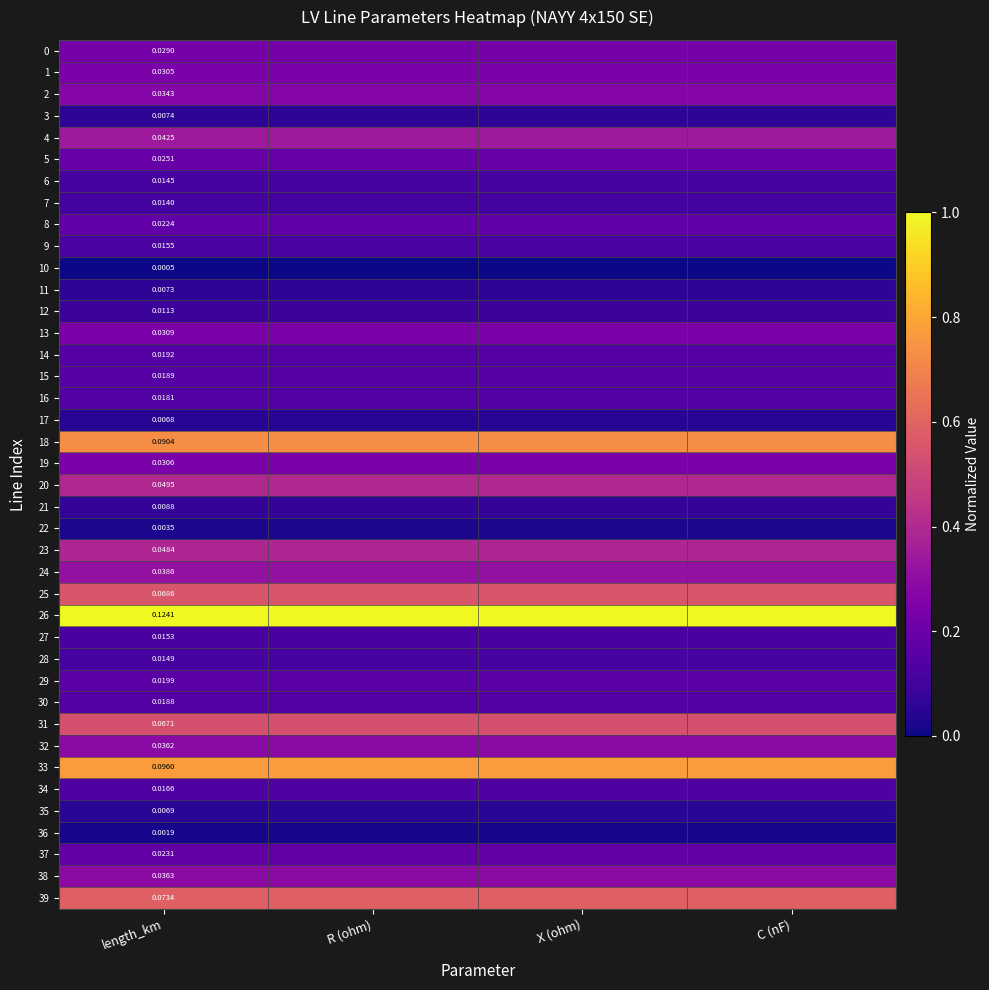

What is the difference between the highest and lowest values at R (ohm)?

1.0